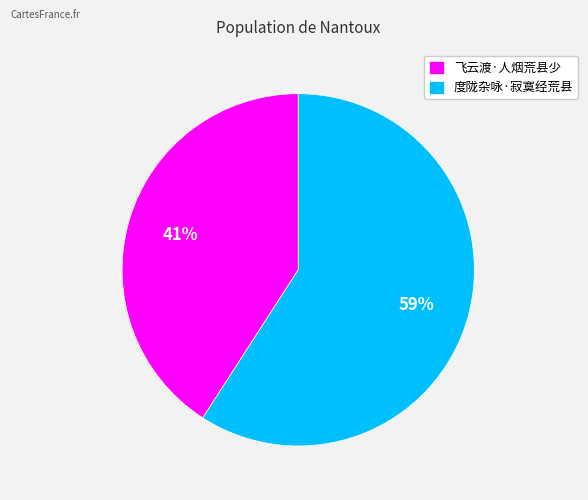

Does 度陇杂咏·寂寞经荒县 account for over 50% of the chart?

Yes